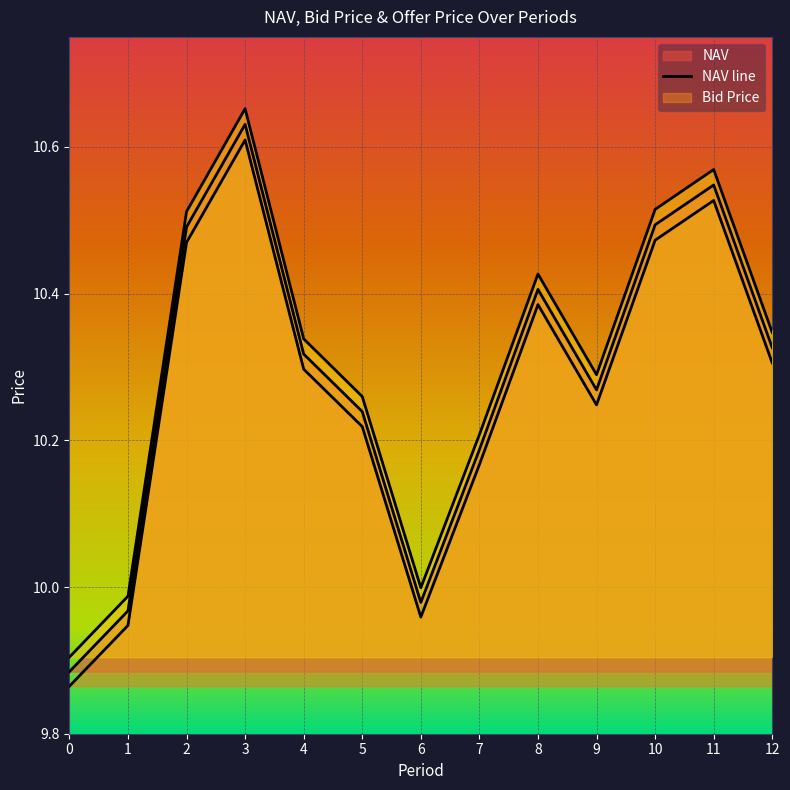

At 6, list the series in order from largest to smallest.

Offer Price line, NAV line, Bid Price line